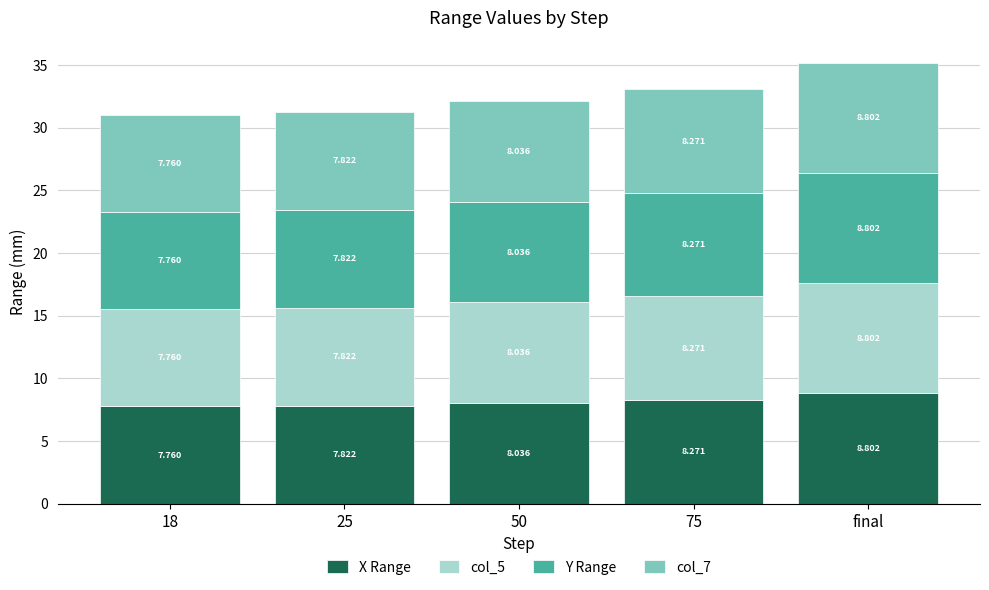

At which category is the sum across all series the highest?

final